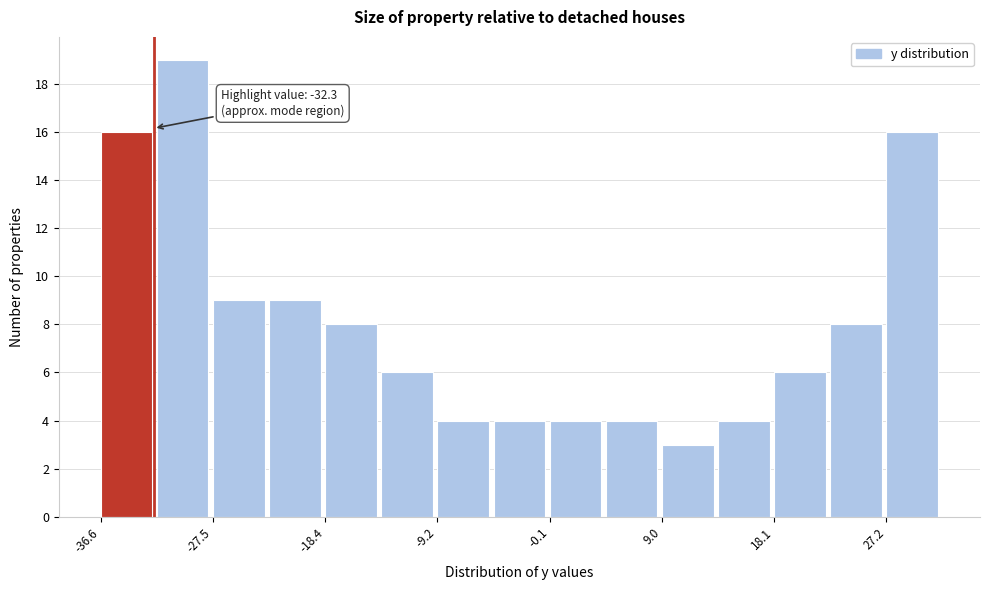

Over which range of the x-axis is the bar tallest?

-32 to -27